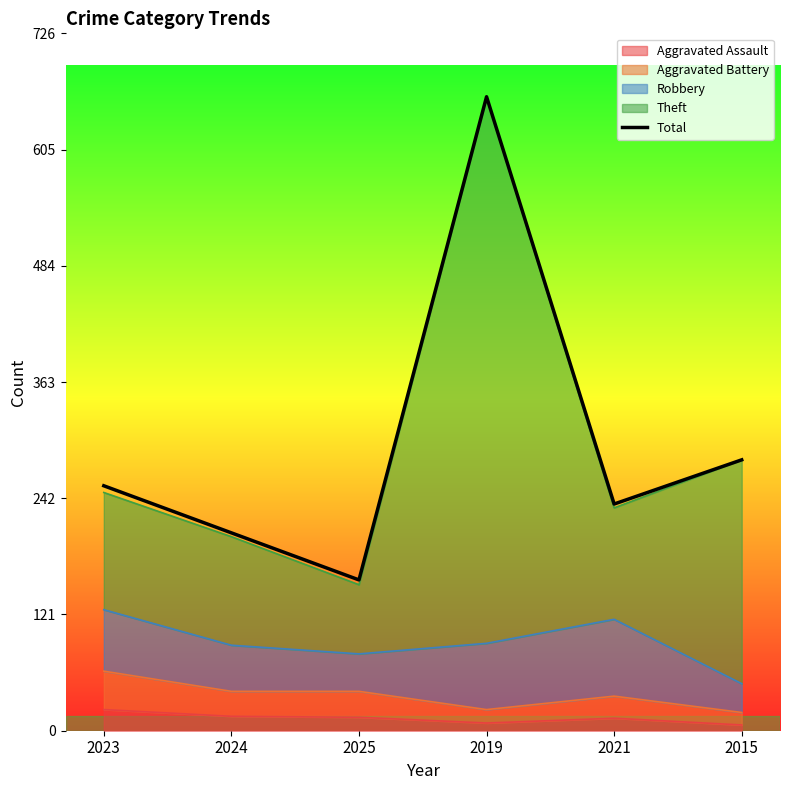

List the labels in order of value, largest first.

2019, 2015, 2023, 2021, 2024, 2025